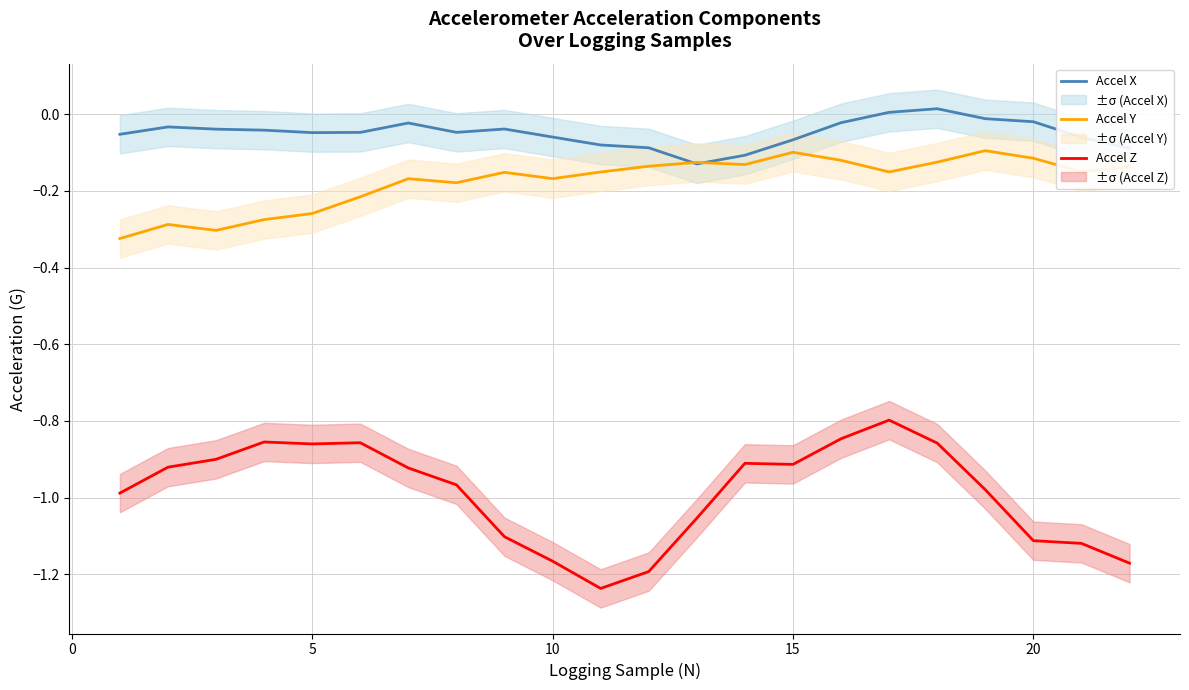

True or false: Accel Z and Accel Y intersect in this chart.

False